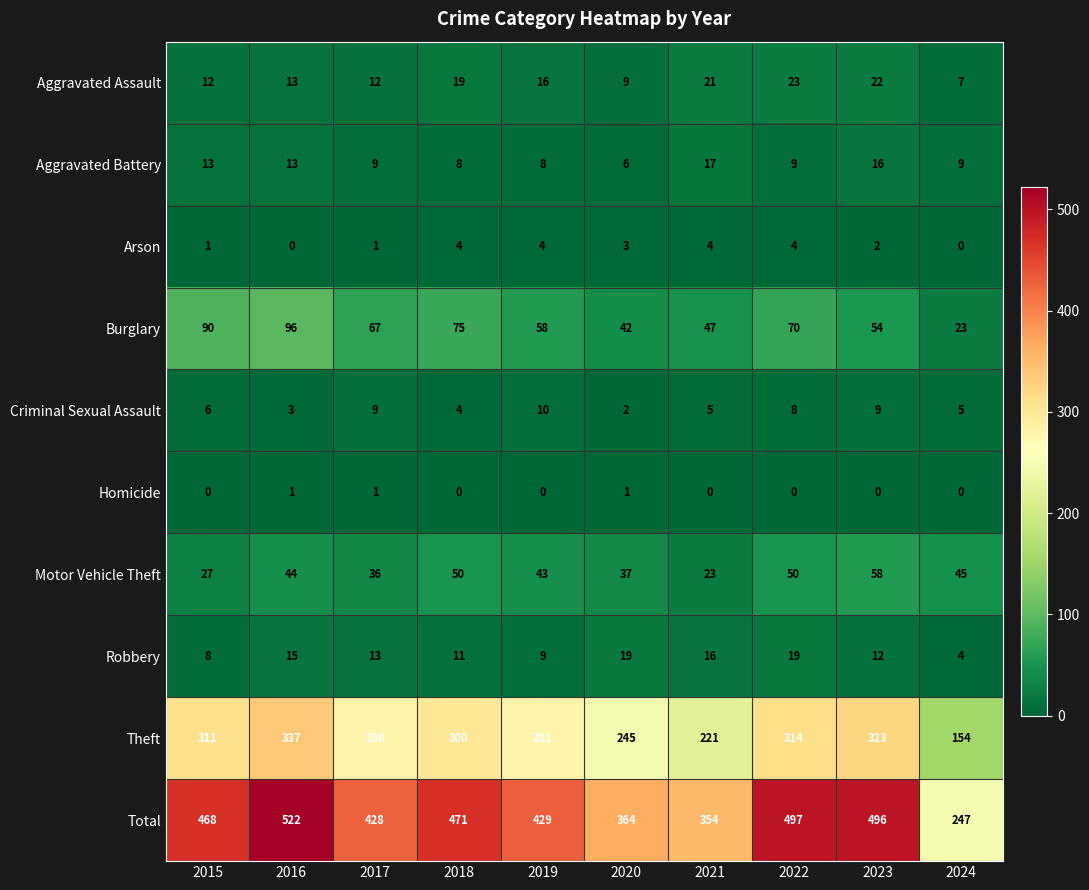

The value of Burglary at 2019 is 91. True or false?

False